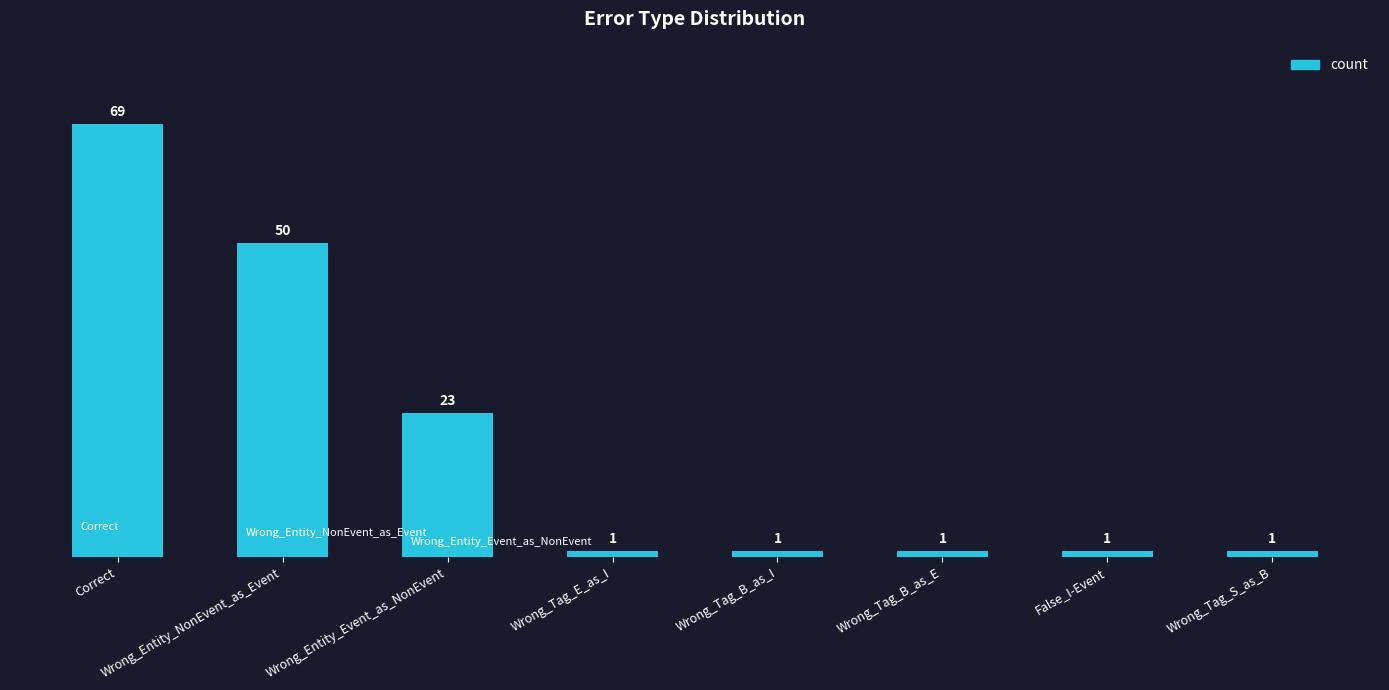

True or false: the data shows 23 at Wrong_Entity_Event_as_NonEvent.

True